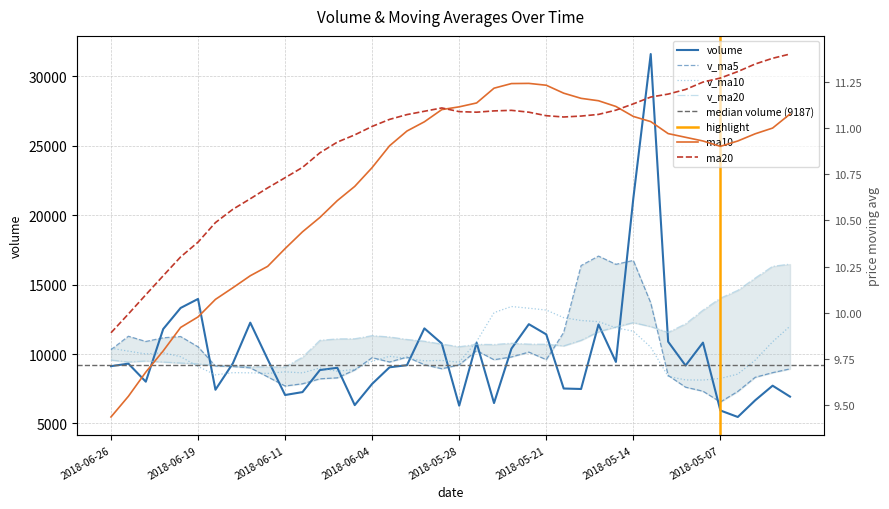

Read the v_ma5 value at 2018-06-25.

11282.8